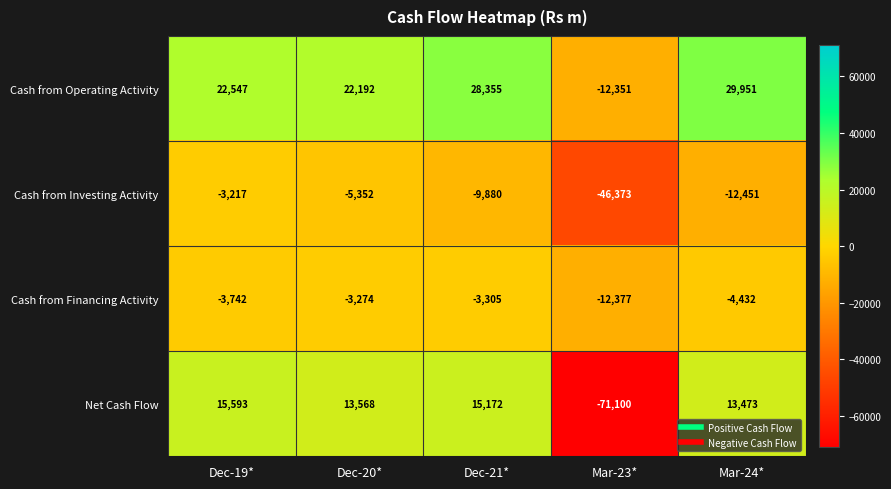

How many data points in Cash from Financing Activity are above -3742?

2